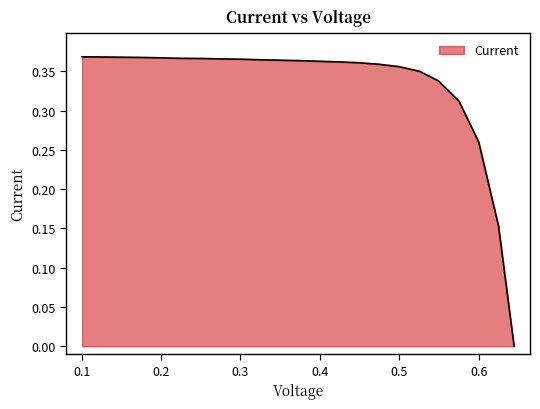

Which category has the lowest value across all series?

0.6447